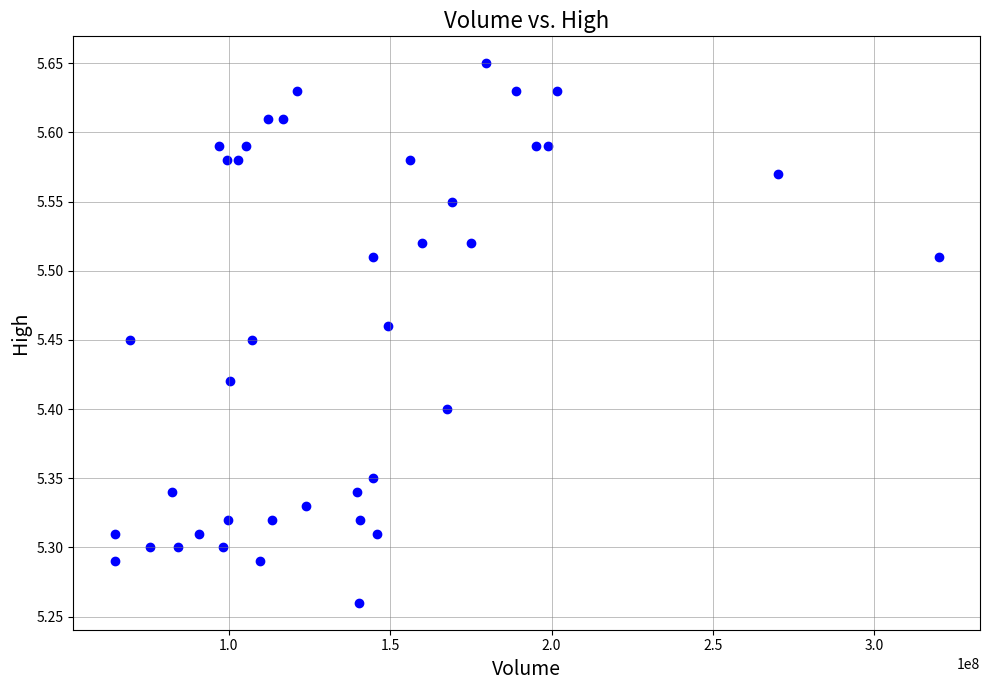

What is the range of Y values (max minus min)?

0.4